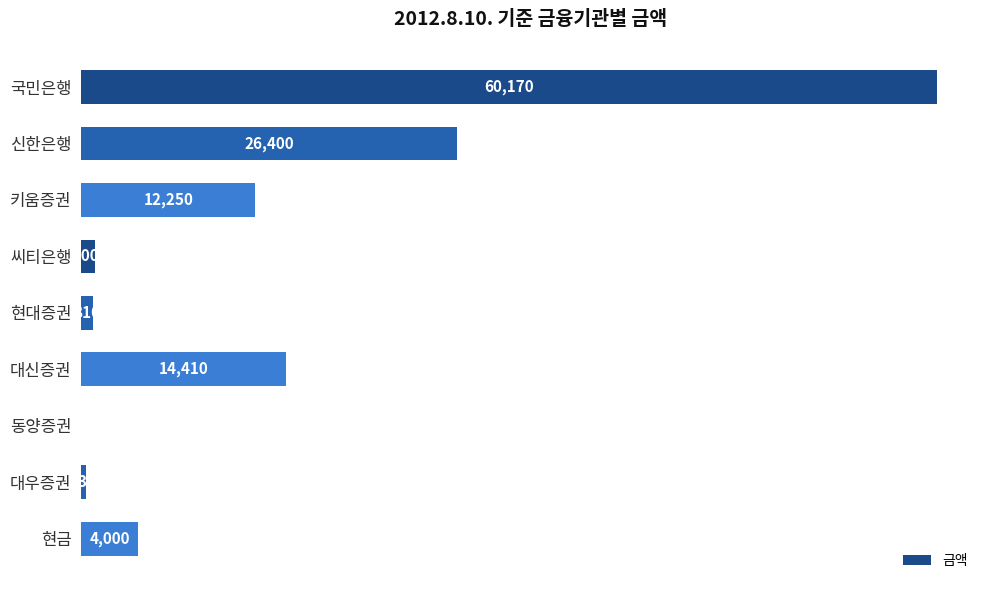

Which has a higher value, 동양증권 or 신한은행?

신한은행